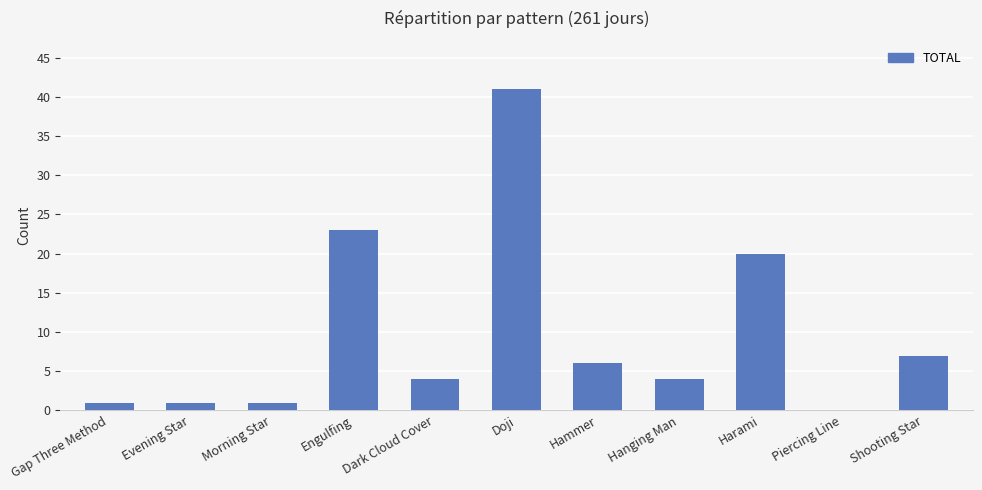

What is the change in value from Hanging Man to Harami?

+16